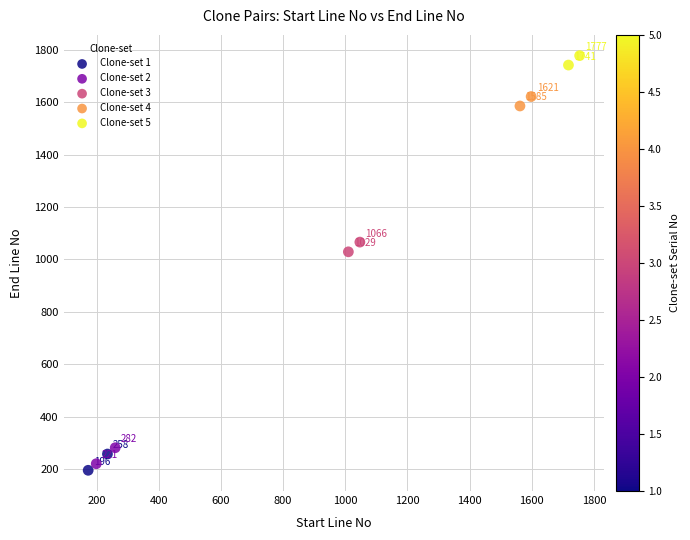

Which series contains the lowest Y value?

Clone-set 1